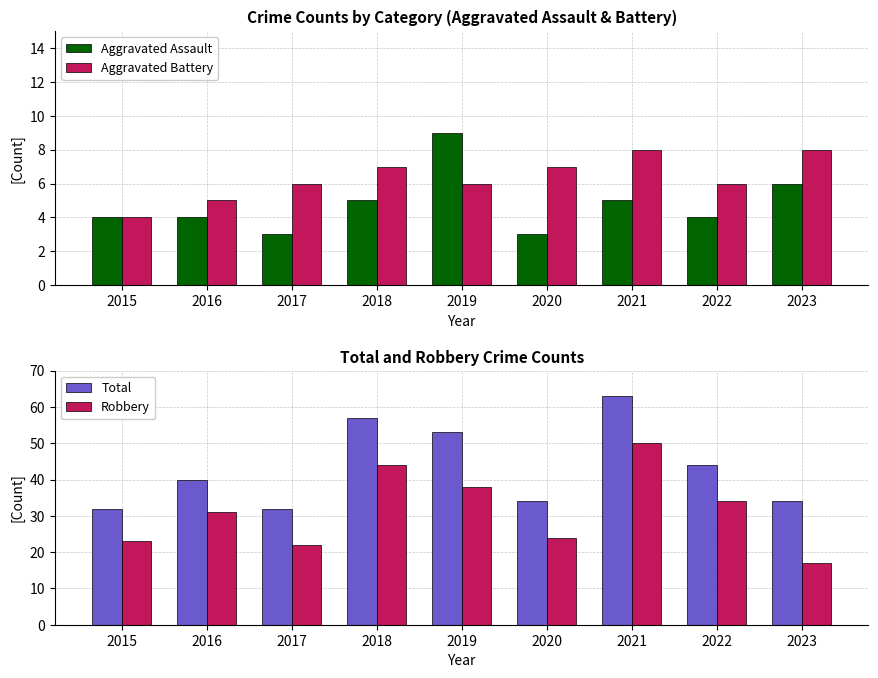

List the series in order of their peak value, highest first.

Total, Robbery, Aggravated Assault, Aggravated Battery